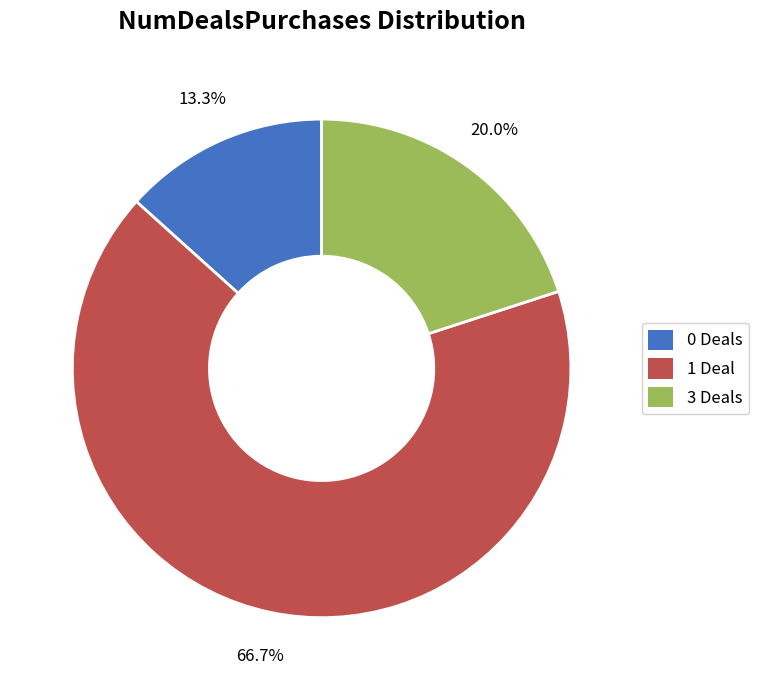

True or false: 0 accounts for 13% of the total.

True